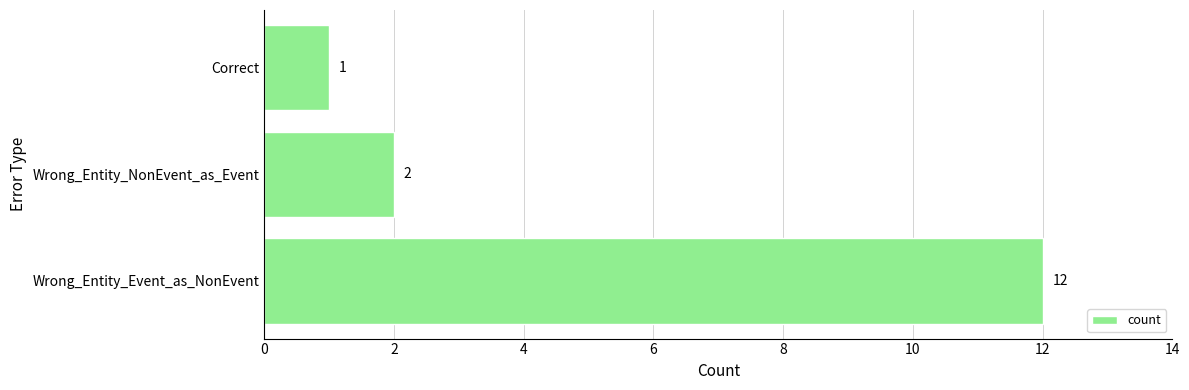

How many values are below 2?

1